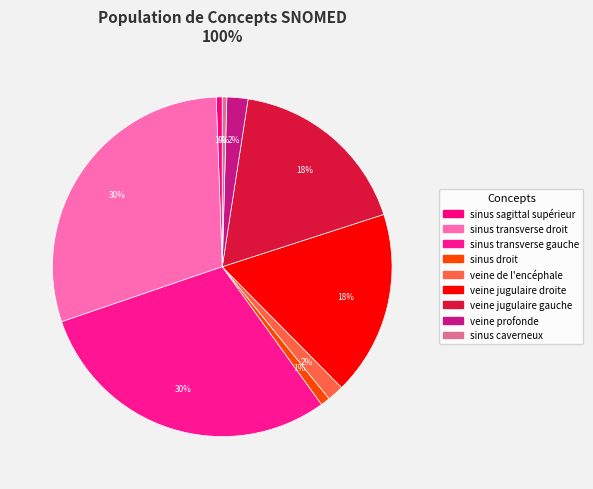

Count the number of slices in the pie.

9